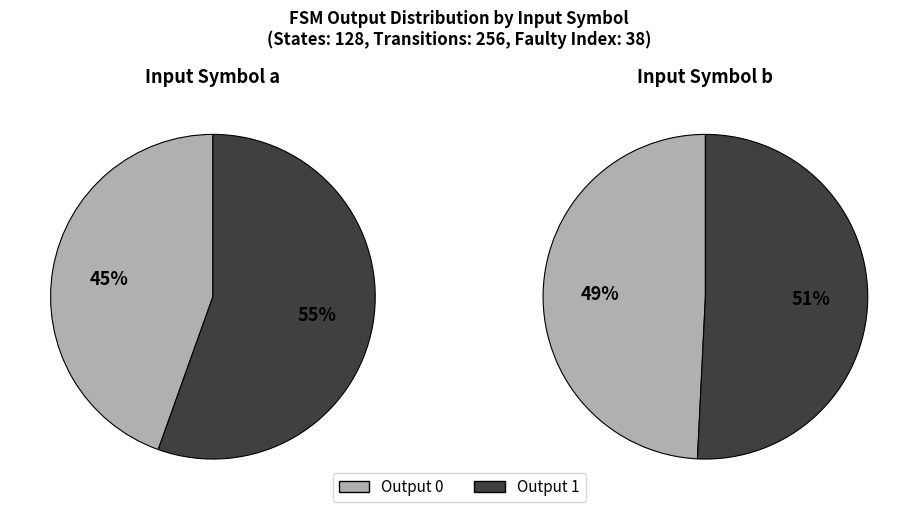

How many segments does this pie chart have?

2